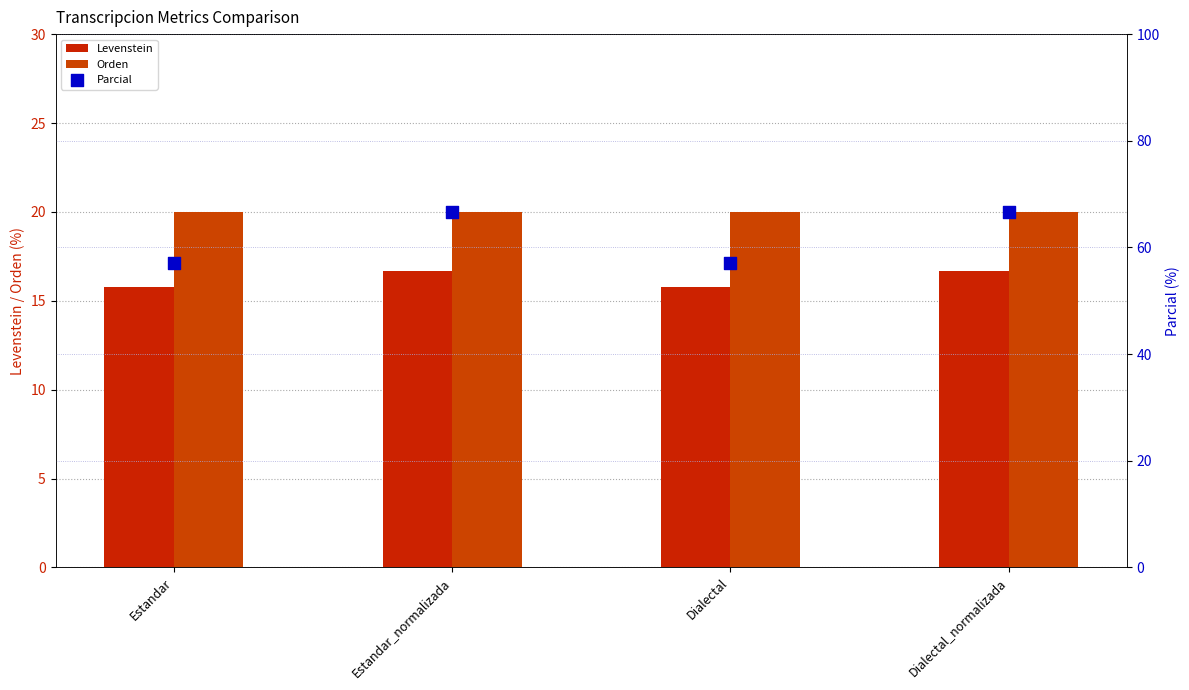

At how many categories does at least one series exceed 63?

2